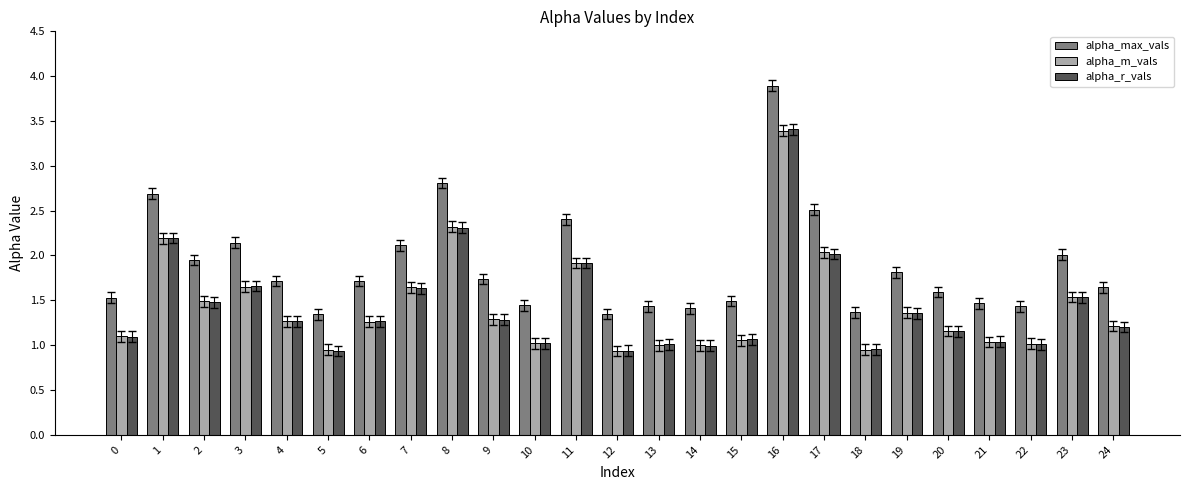

True or false: alpha_m_vals has a value of 1.5 at 23.

True